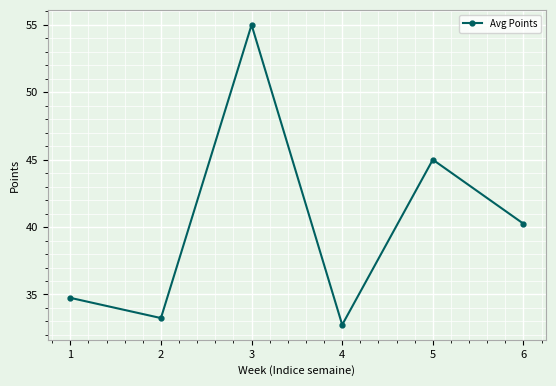

Rank the categories by value from highest to lowest.

3, 5, 6, 1, 2, 4